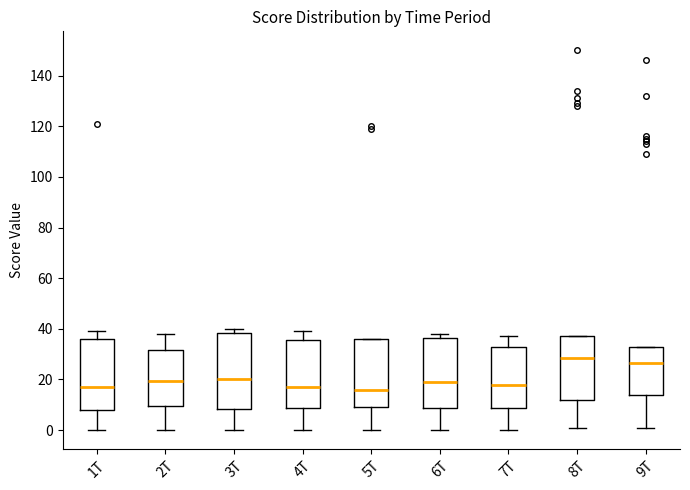

Reading left to right, transcribe this box plot: for each box, give where its median line is, the range the box spans, and where its two whiskers end, as read against the y-axis. The values are not printed on the chart, so give them approximately, as read against the axis.

1T: median 18, box 8 to 36, whiskers 0 to 40
2T: median 20, box 10 to 32, whiskers 0 to 38
3T: median 20, box 8 to 38, whiskers 0 to 40
4T: median 18, box 8 to 36, whiskers 0 to 40
5T: median 16, box 10 to 36, whiskers 0 to 36
6T: median 20, box 8 to 36, whiskers 0 to 38
7T: median 18, box 8 to 32, whiskers 0 to 38
8T: median 28, box 12 to 38, whiskers 2 to 38
9T: median 26, box 14 to 34, whiskers 2 to 34